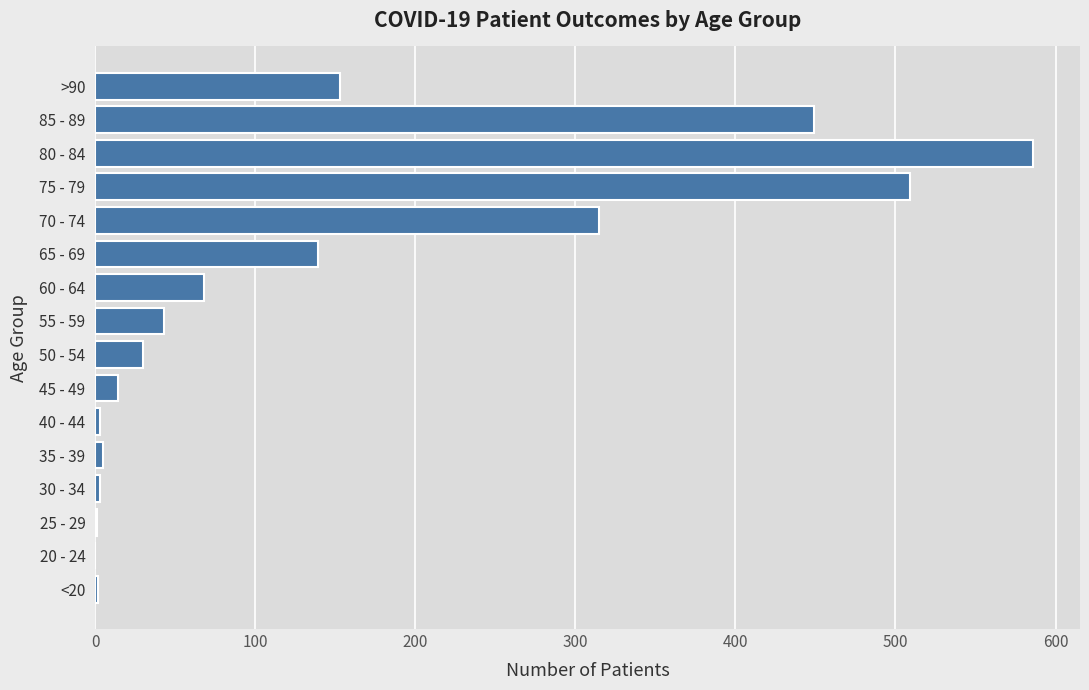

Count the number of categories in the chart.

16